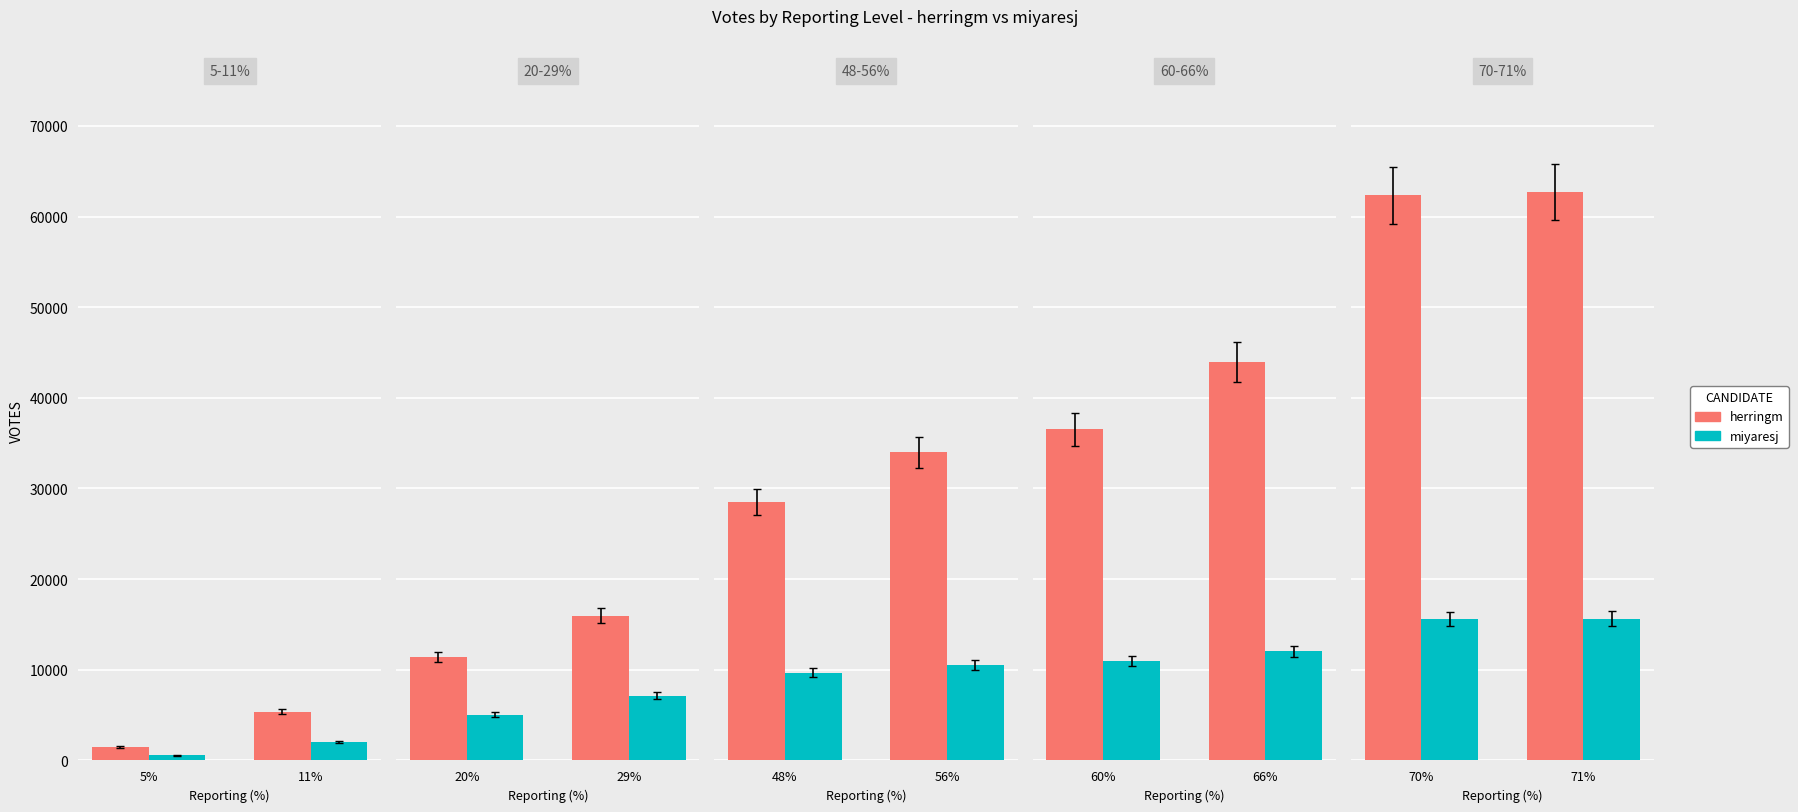

Which has a higher value, 71% or 70%?

71%